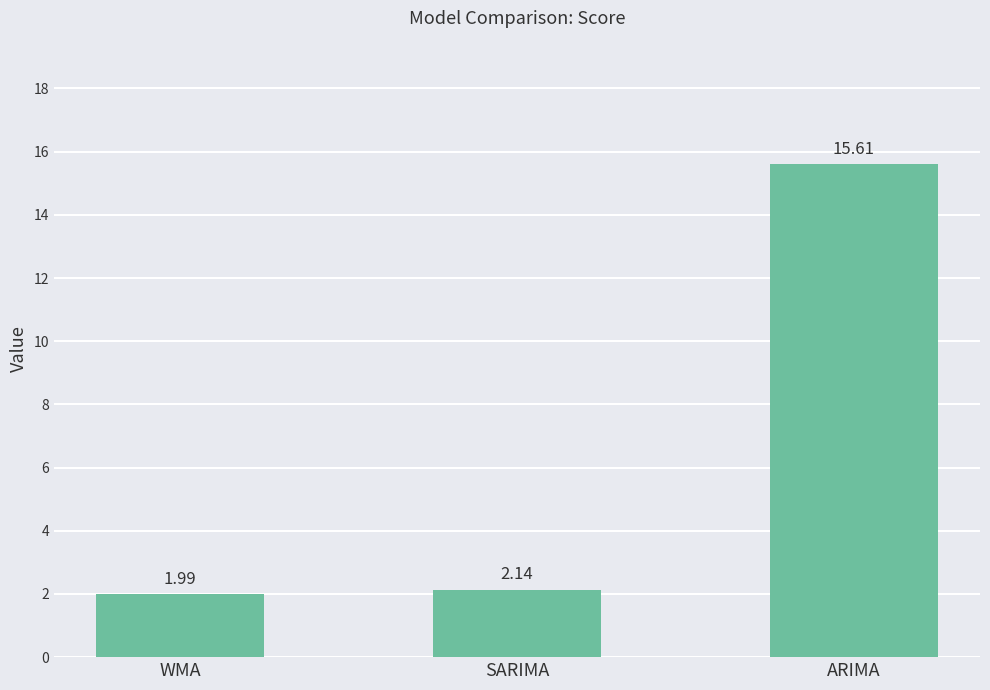

What is the change in value from WMA to ARIMA?

+13.6